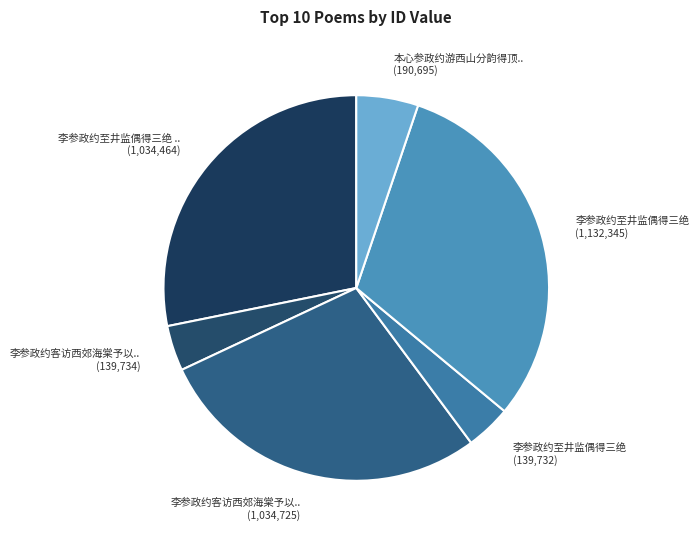

How many segments does this pie chart have?

6